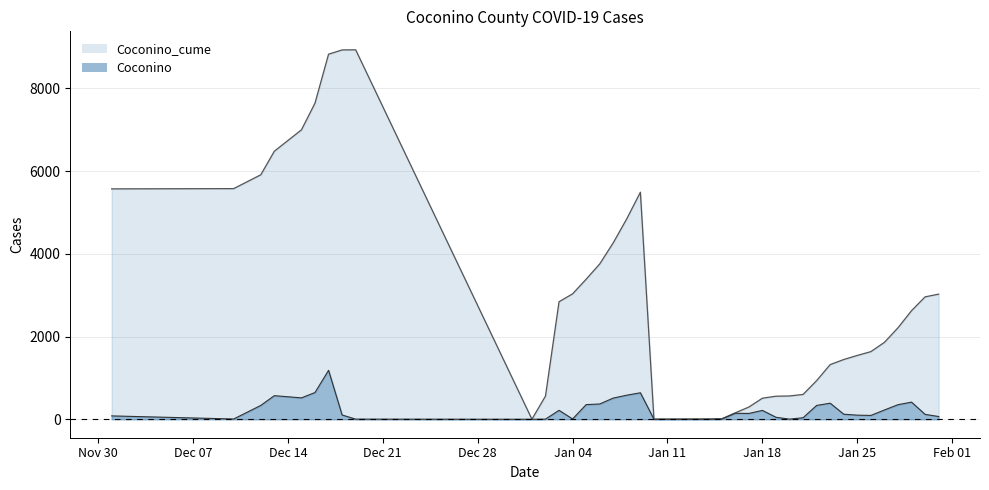

What is the highest value of the Coconino series?

1183